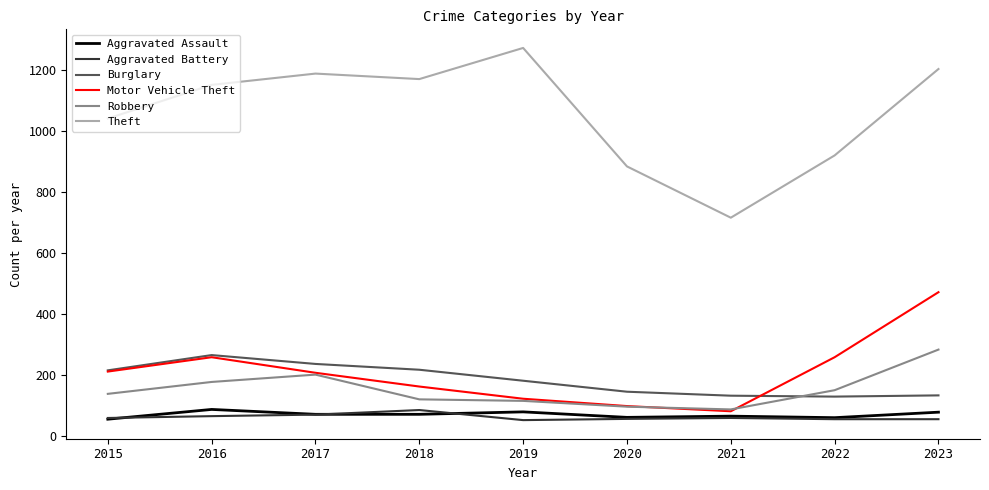

True or false: Theft and Motor Vehicle Theft cross at least once.

False